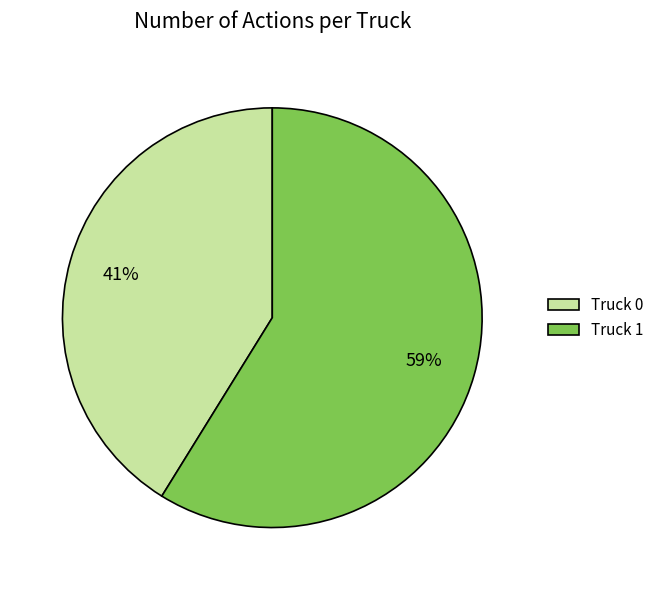

Approximately how many times larger is the value at Truck 1 compared to Truck 0?

1.4